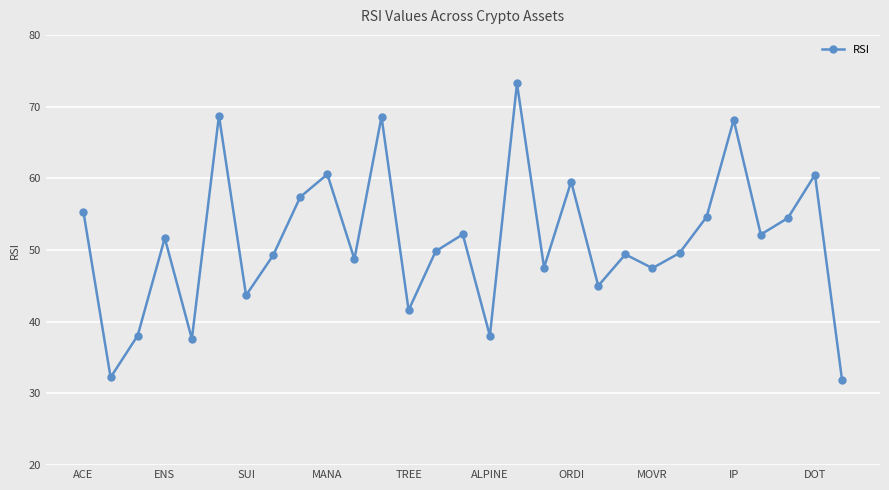

What is the maximum value shown in the chart?

73.2